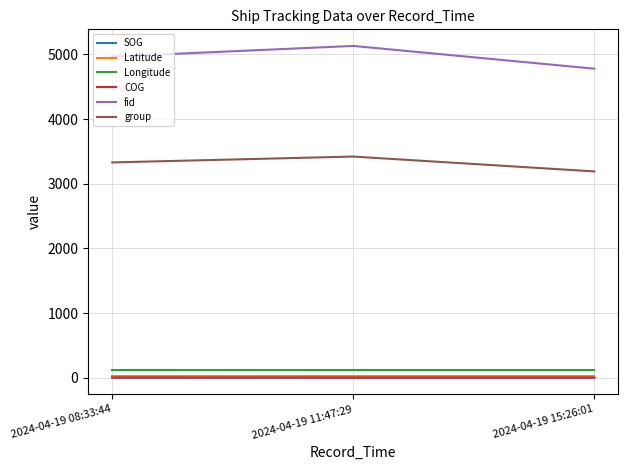

How many lines are shown in the chart?

6